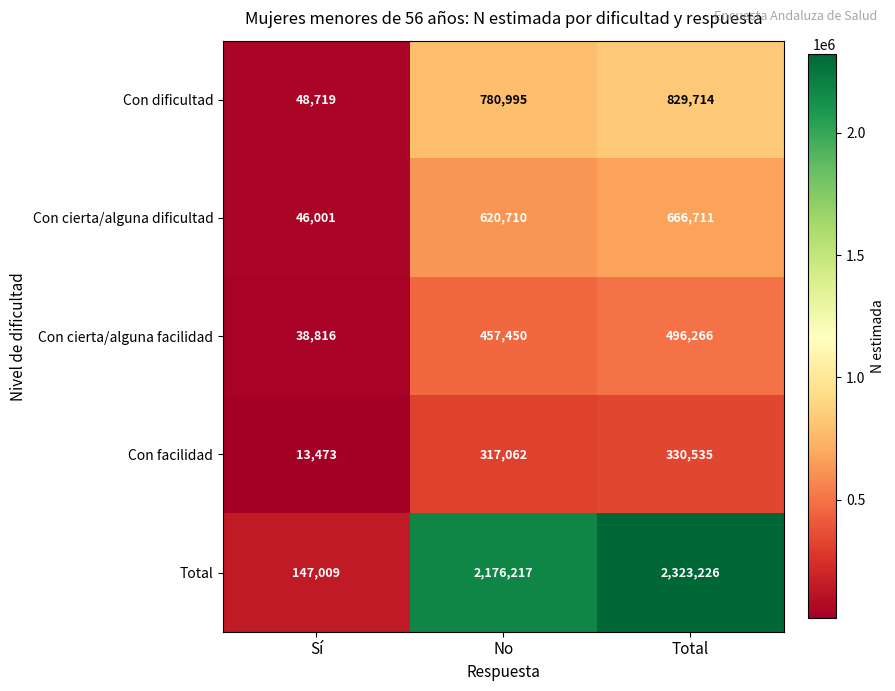

What value does the Con cierta/alguna dificultad series have at Total, to the nearest 10?

666710